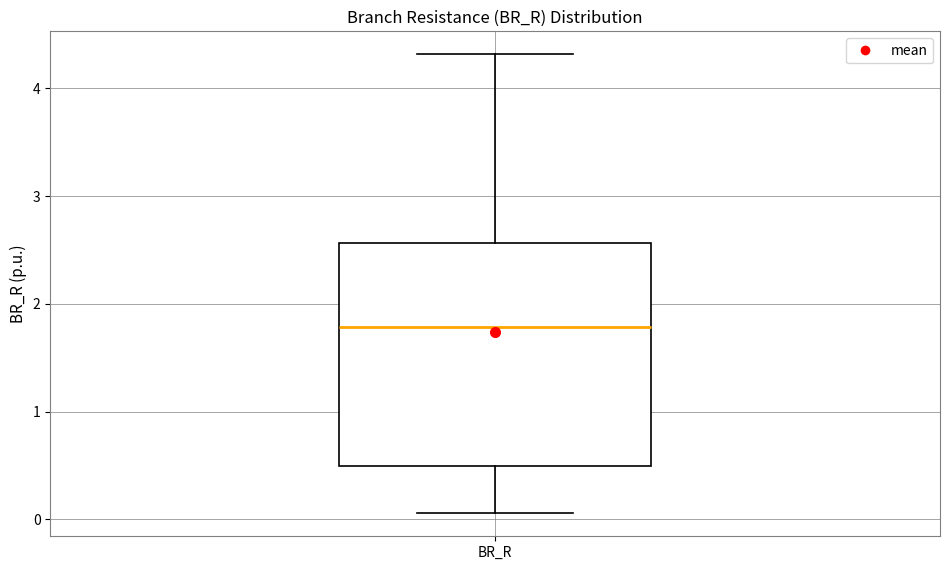

Transcribe this box plot: give where the median line is, the range the box spans, and where the two whiskers end, as read against the y-axis. The values are not printed on the chart, so give them approximately, as read against the axis.

median 1.8, box 0.5 to 2.6, whiskers 0.1 to 4.3